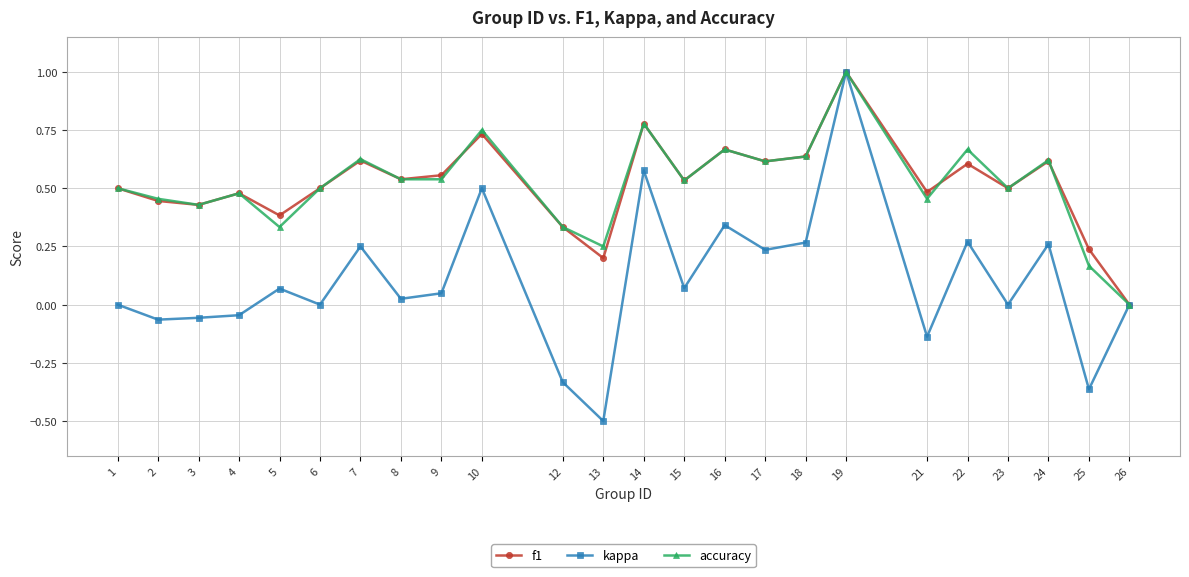

What is the maximum value shown in the chart?

1.0